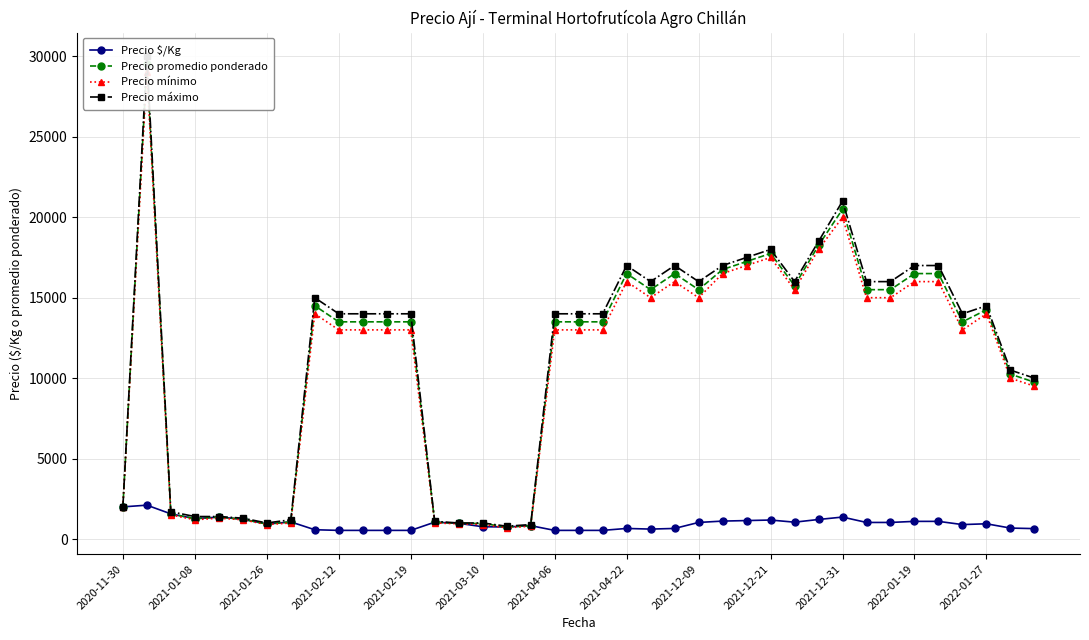

True or false: Precio mínimo has a value of 2351 at 2021-01-26.

False